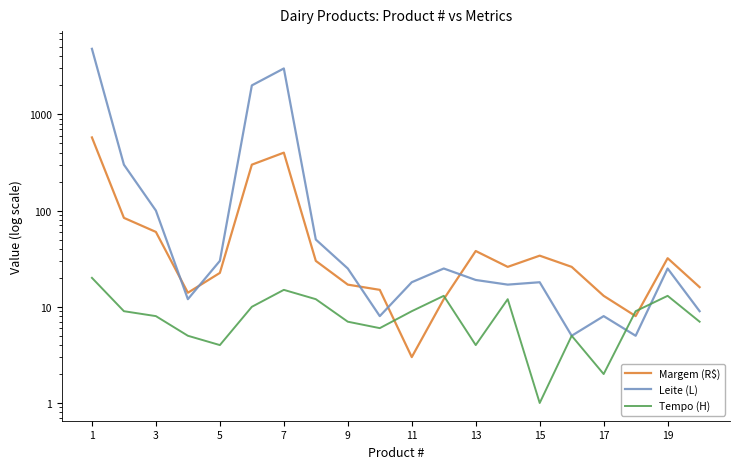

Reading right to left, transcribe all the data shown in this chart.

Margem (R$): 16.0	32.0	8.0	13.0	26.0	34.0	26.0	38.0	12.0	3.0	15.0	17.0	30.0	400.0	300.0	22.5	14.0	60.0	84.0	576.0
Leite (L): 9.0	25.0	5.0	8.0	5.0	18.0	17.0	19.0	25.0	18.0	8.0	25.0	50.0	3000.0	2000.0	30.0	12.0	100.0	300.0	4800.0
Tempo (H): 7.0	13.0	9.0	2.0	5.0	1.0	12.0	4.0	13.0	9.0	6.0	7.0	12.0	15.0	10.0	4.0	5.0	8.0	9.0	20.0